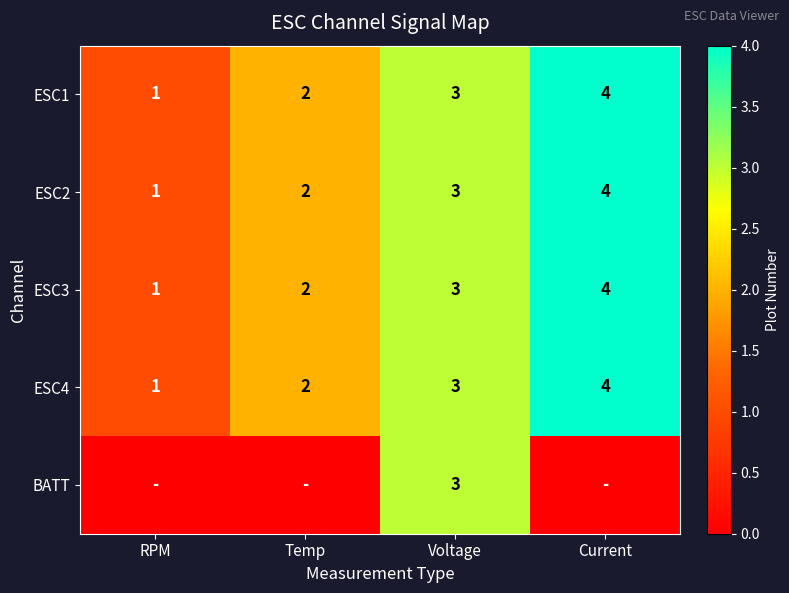

True or false: ESC2 has a value of 1 at Temp.

False